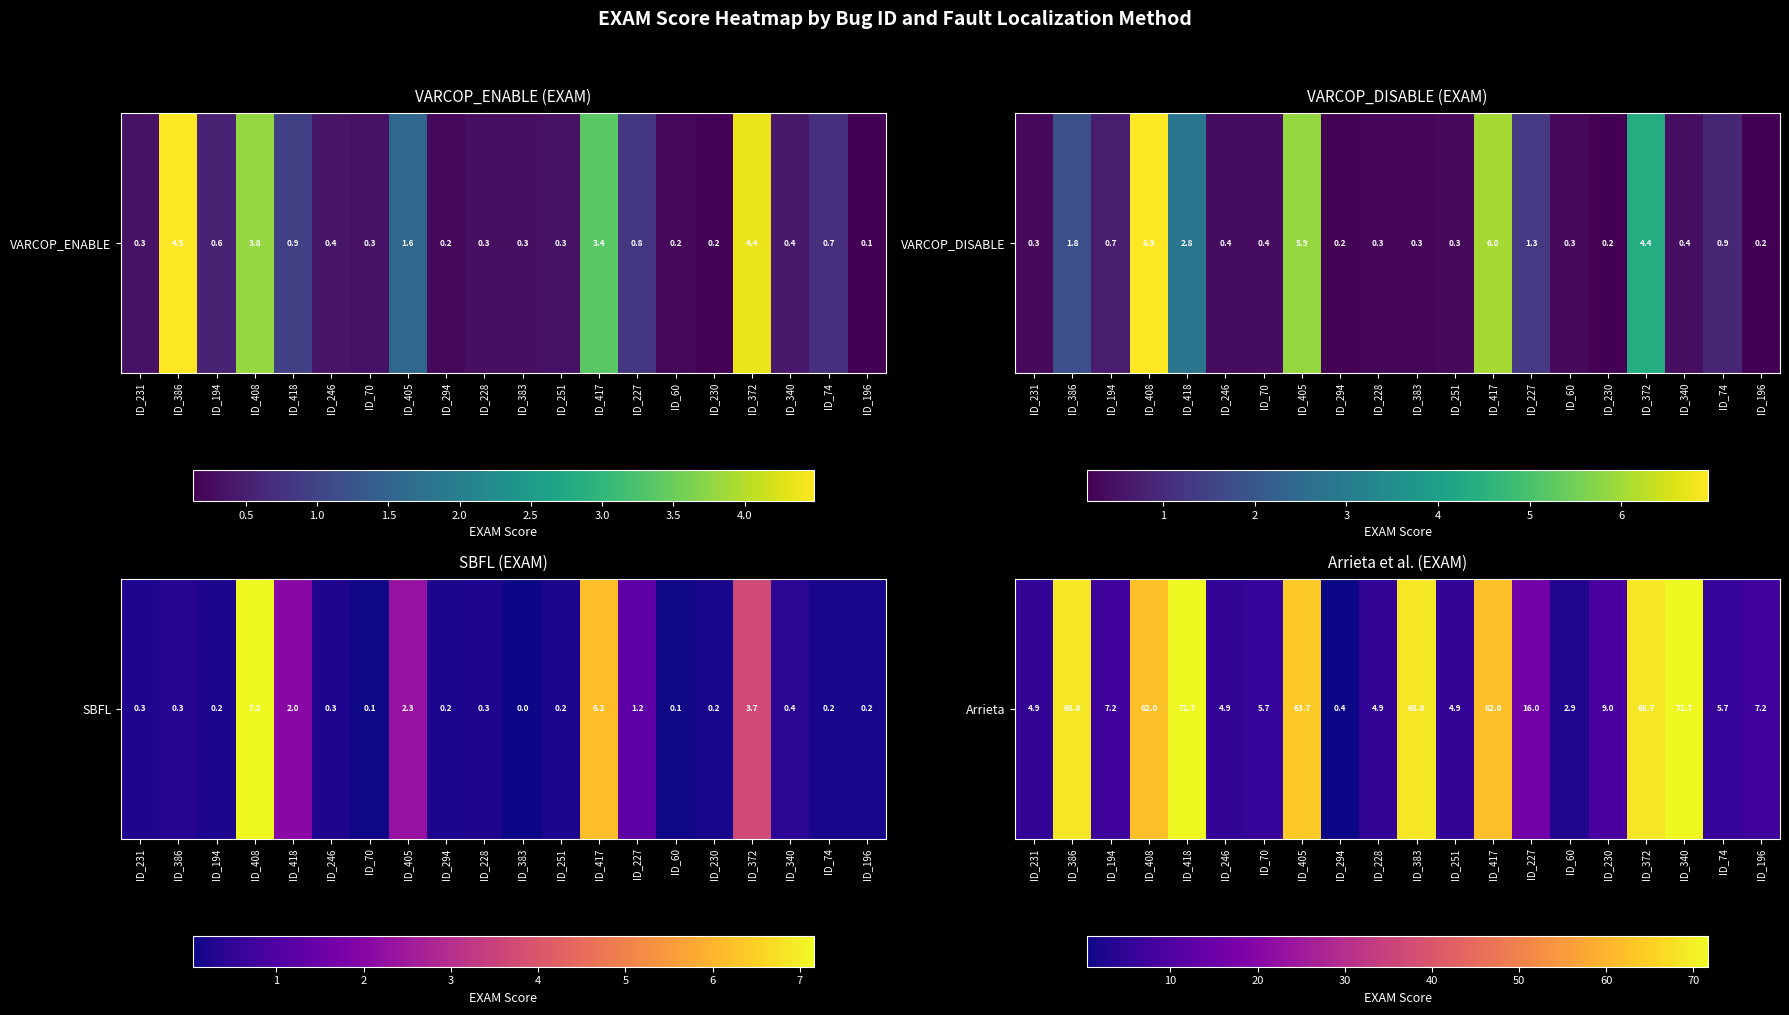

Which category has the highest value across all series?

ID_340